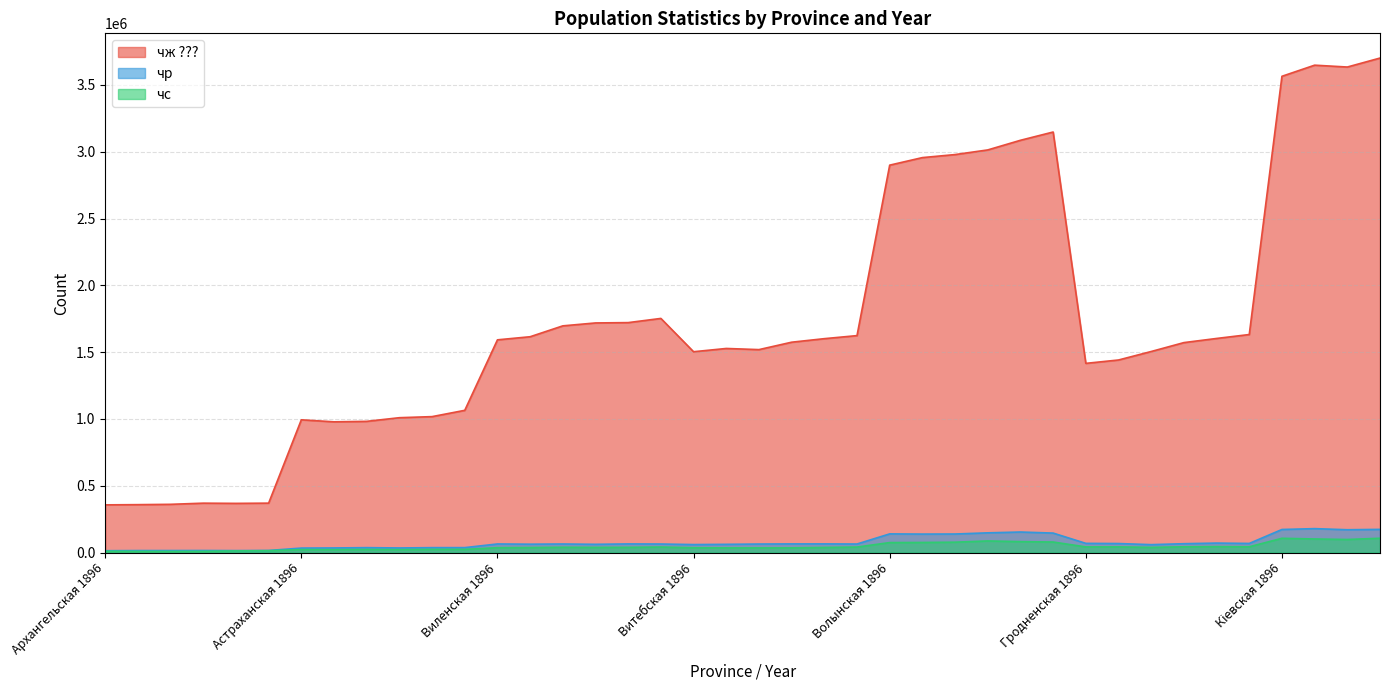

What are all the series names shown in the legend?

чж ???, чр, чс